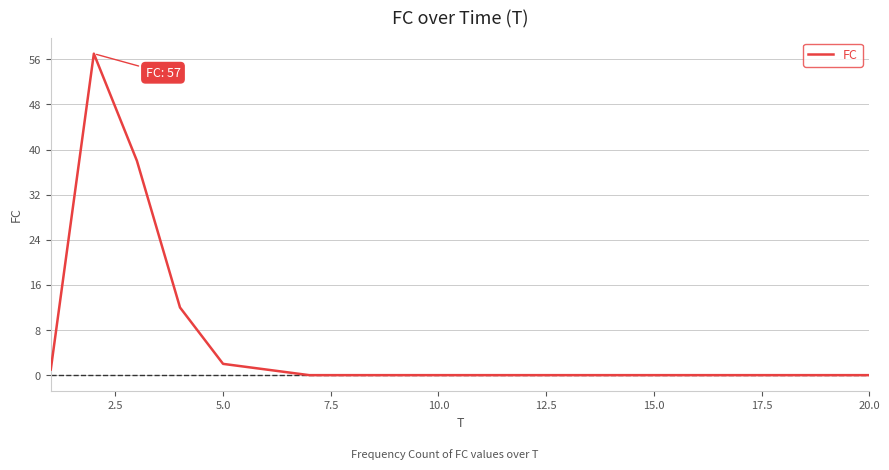

How many distinct data groups are displayed?

1